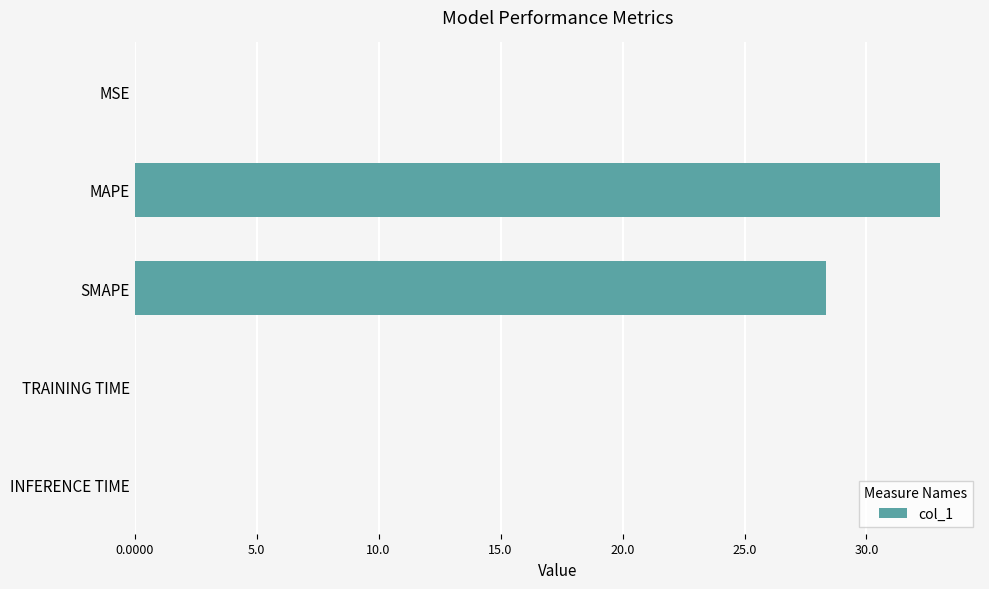

Count the number of categories in the chart.

5